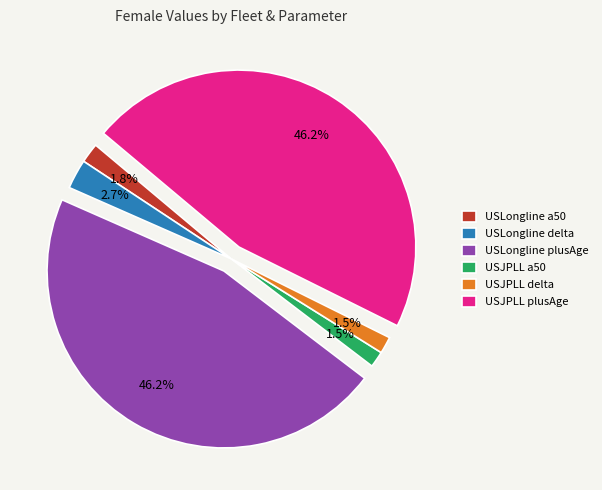

Combined, do USLongline a50 and USLongline delta account for over 50%?

No